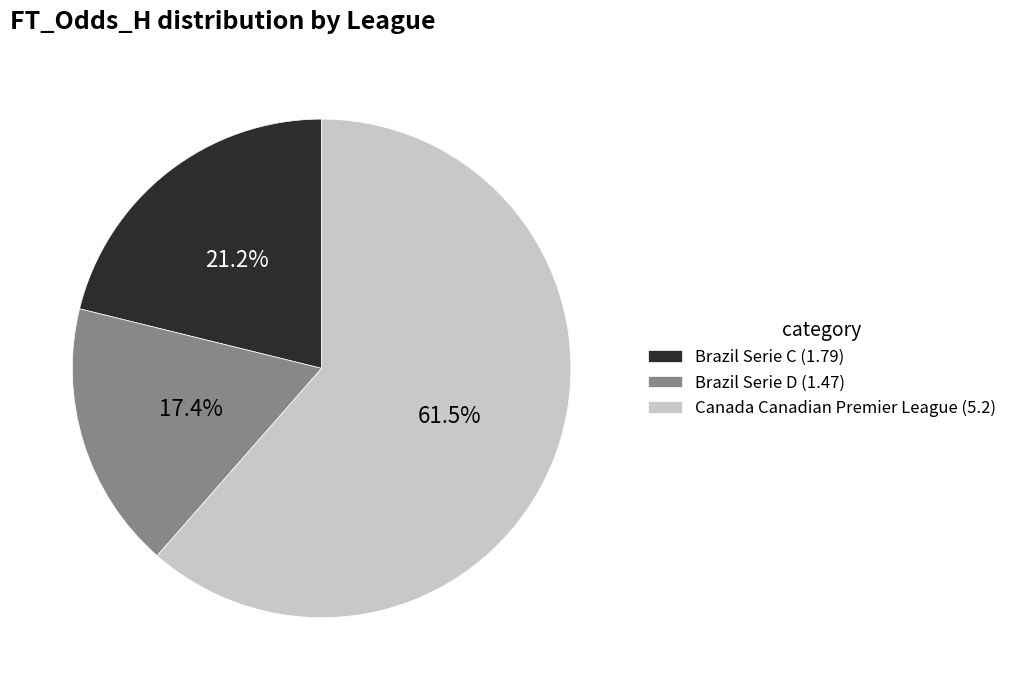

Rank the categories by value from highest to lowest.

Canada Canadian Premier League, Brazil Serie C, Brazil Serie D